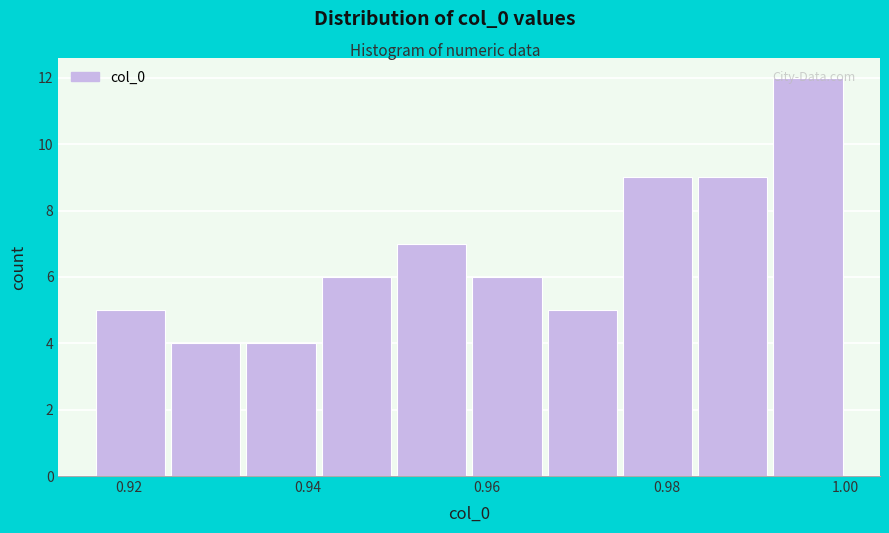

What is the height of the bar covering 0.974 to 0.984 on the x-axis? Neither the bar edges nor the heights are printed on the chart, so give them approximately, as read against the axes.

9